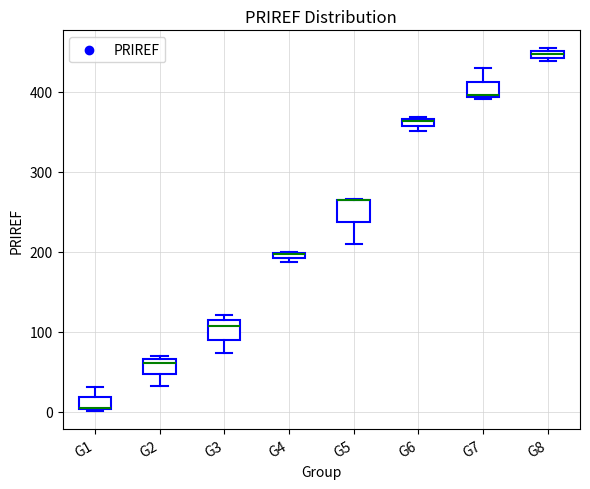

Where is the upper edge of the box for G1 on the y-axis? The values are not printed on the chart, so give them approximately, as read against the axis.

20